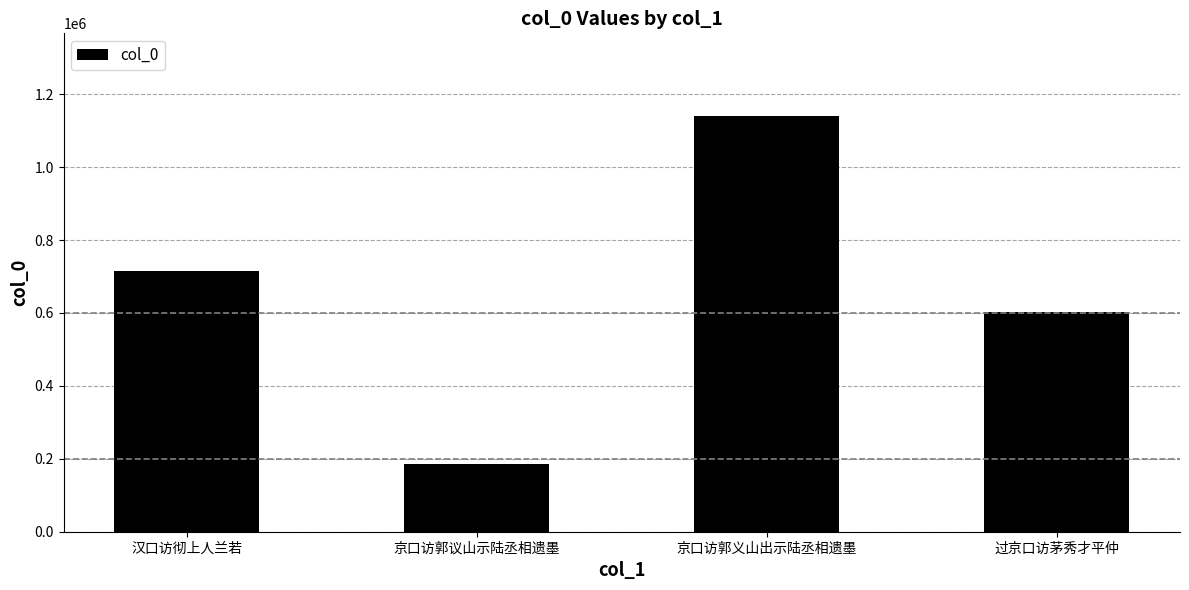

Reading left to right, transcribe all the data shown in this chart.

714881	185775	1138995	602848